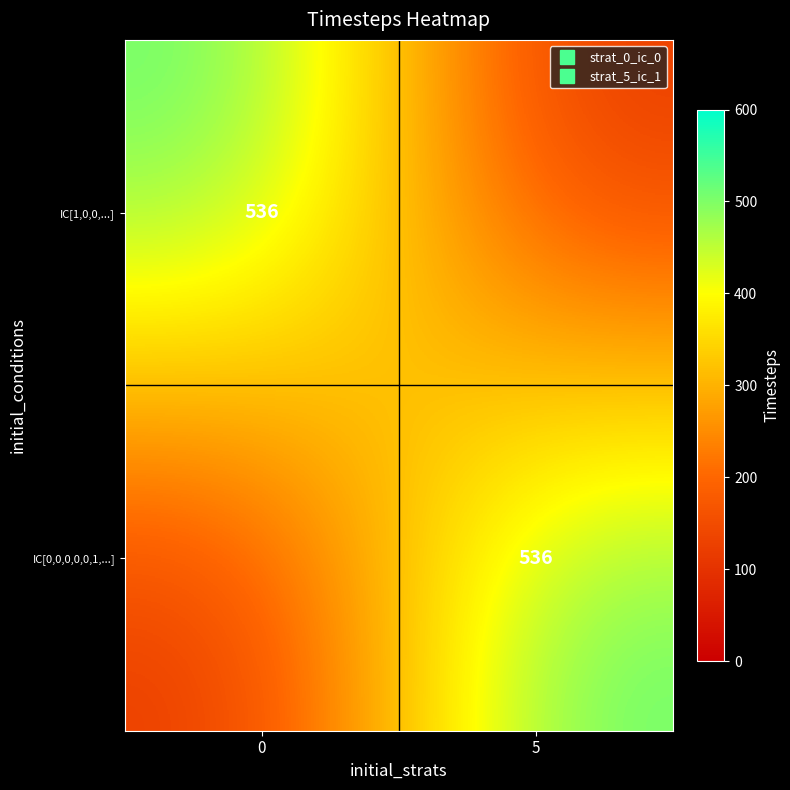

Which series changed the most between 0 and 5?

IC[1,0,0,...]